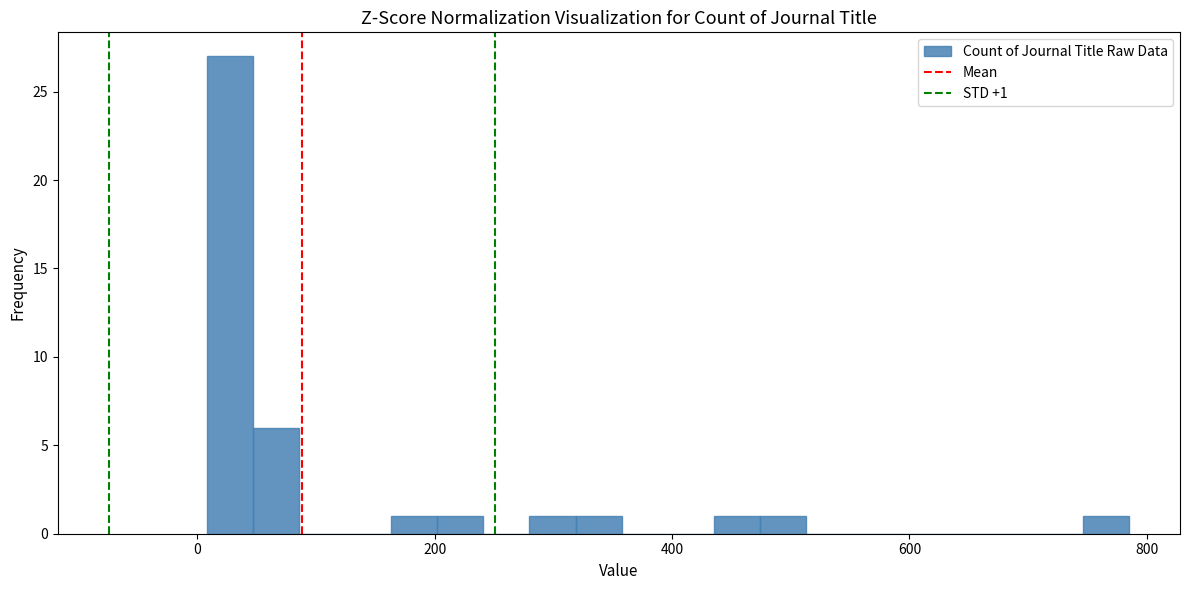

Around what value on the x-axis is the tallest bar? Give the approximate position of its centre, as read against the axis.

20